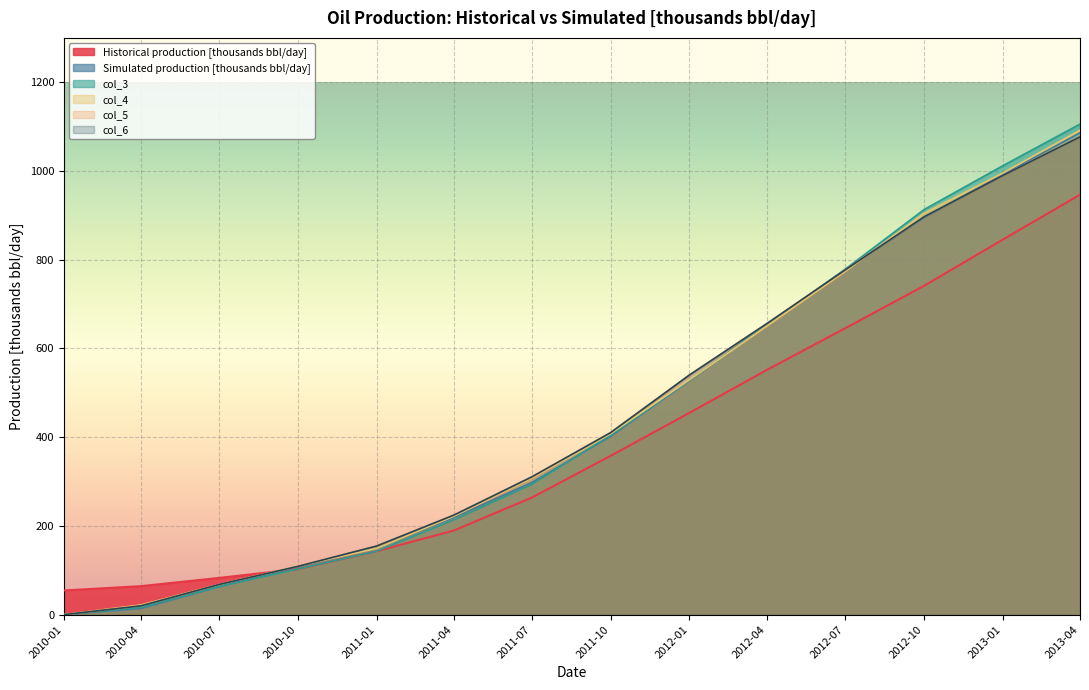

Rank the series by their maximum value, from lowest to highest.

Historical production [thousands bbl/day], col_5, col_6, Simulated production [thousands bbl/day], col_4, col_3